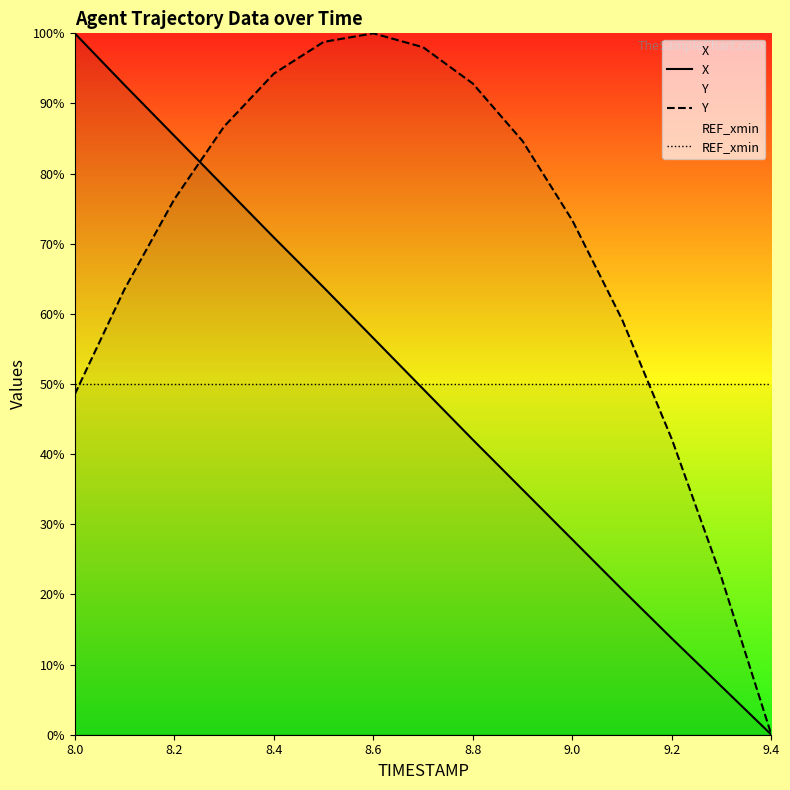

What is the difference between the maximum and minimum values in the Y series?

100.0